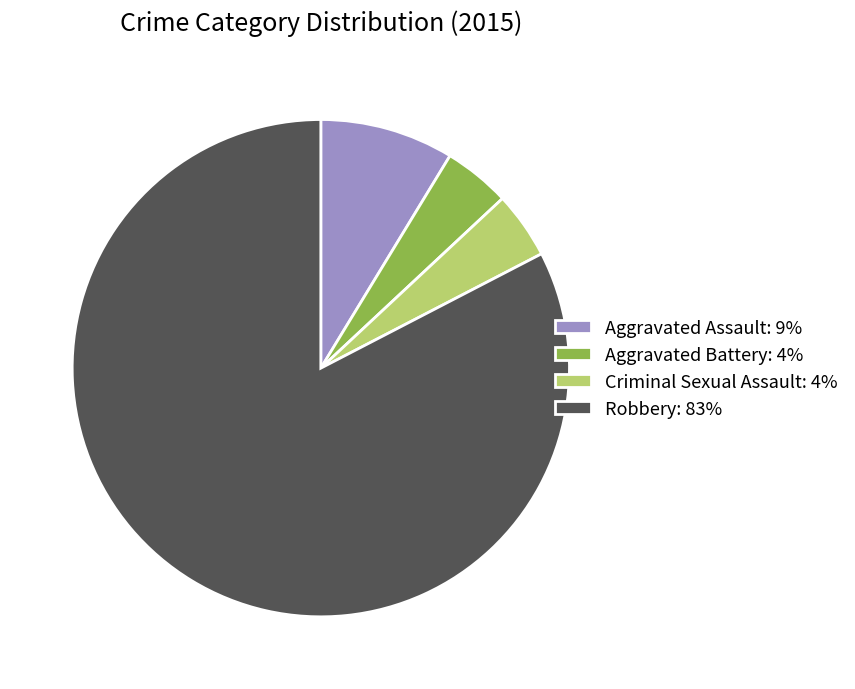

The Aggravated Battery slice represents 4% of the pie. True or false?

True